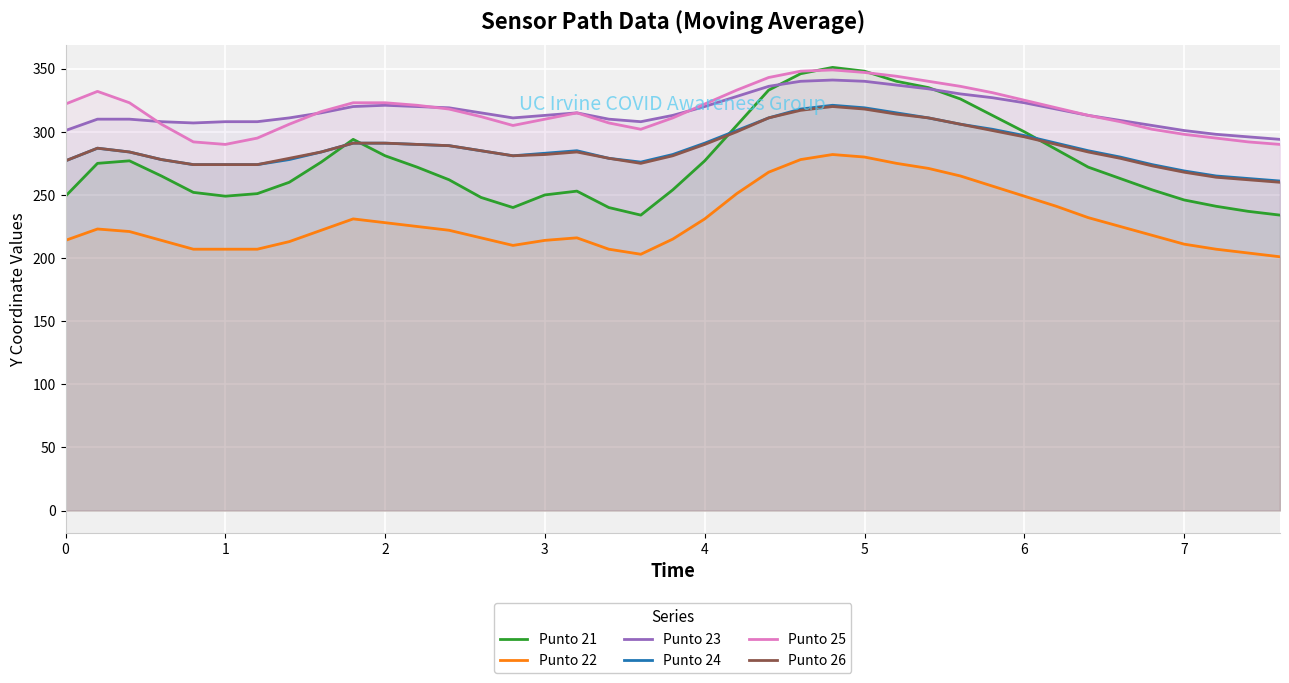

What is the highest value of the Punto 21 series?

351